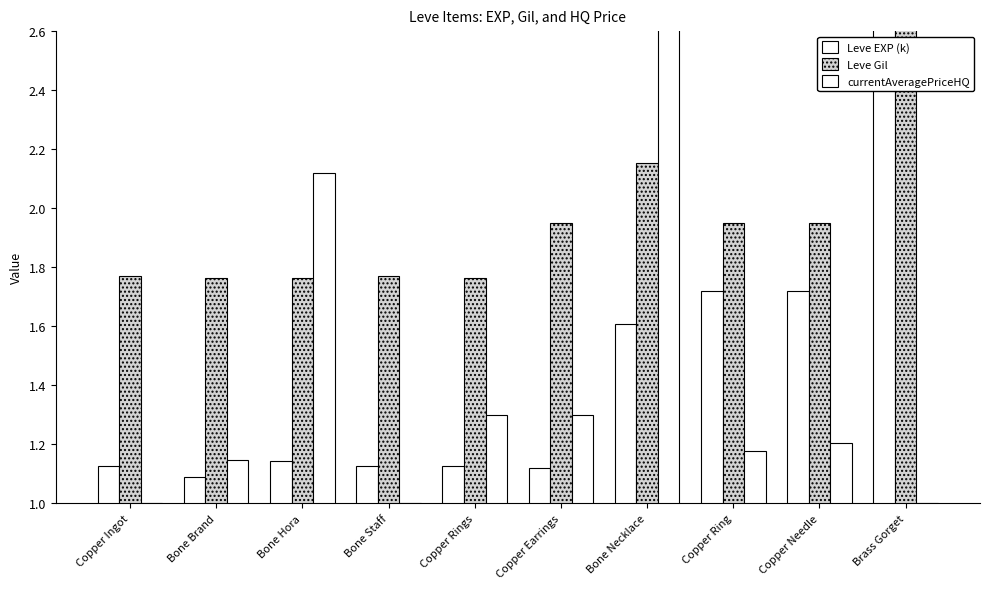

The value of Leve EXP (k) at Copper Needle is 0.9. True or false?

False